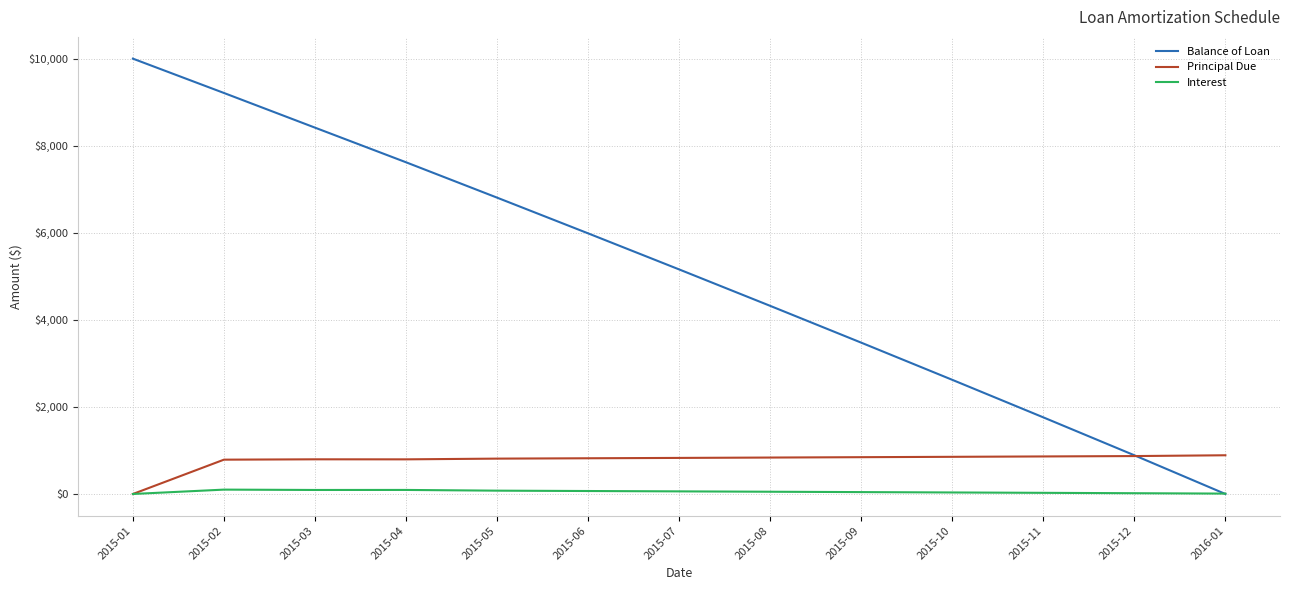

True or false: Interest has a value of 100.2 at 2015-02.

True